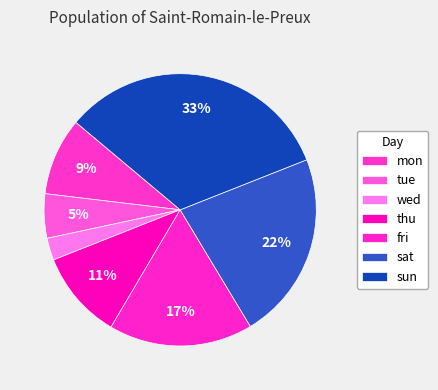

To the nearest percent, what is the combined percentage of wed and sat?

25%